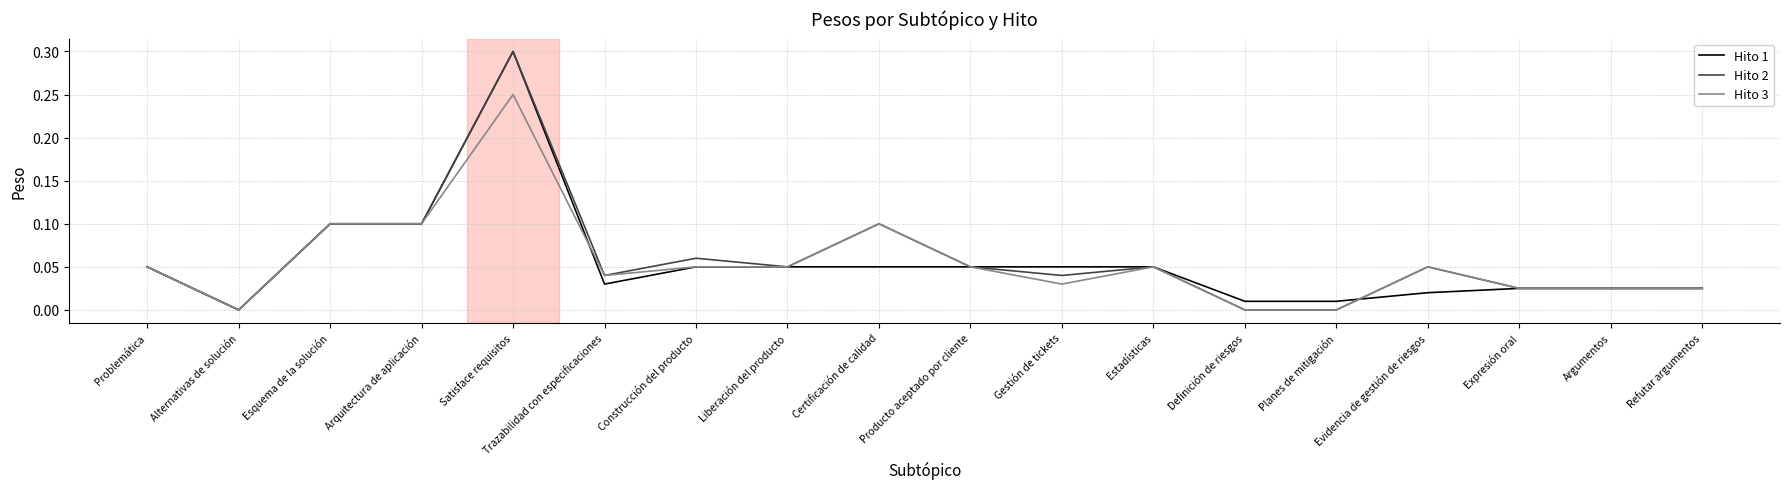

At which category does the chart reach its peak across all series?

Satisface requisitos